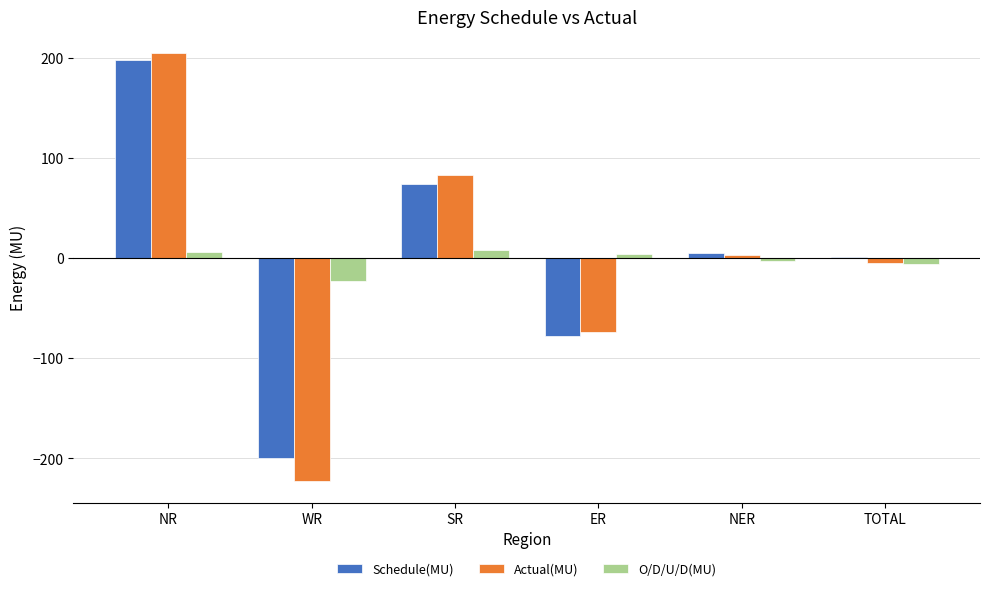

What is the maximum value for Actual(MU)?

205.0